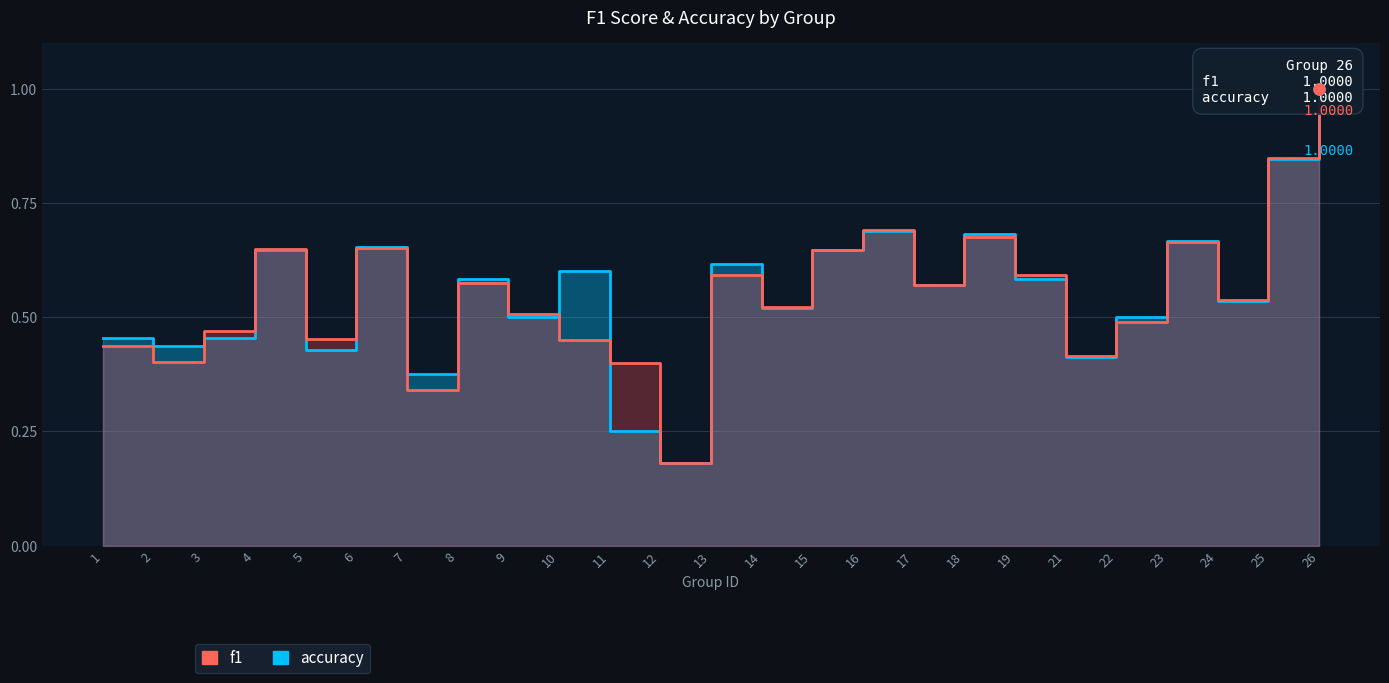

The f1 series shows 0.7 at 6. True or false?

True